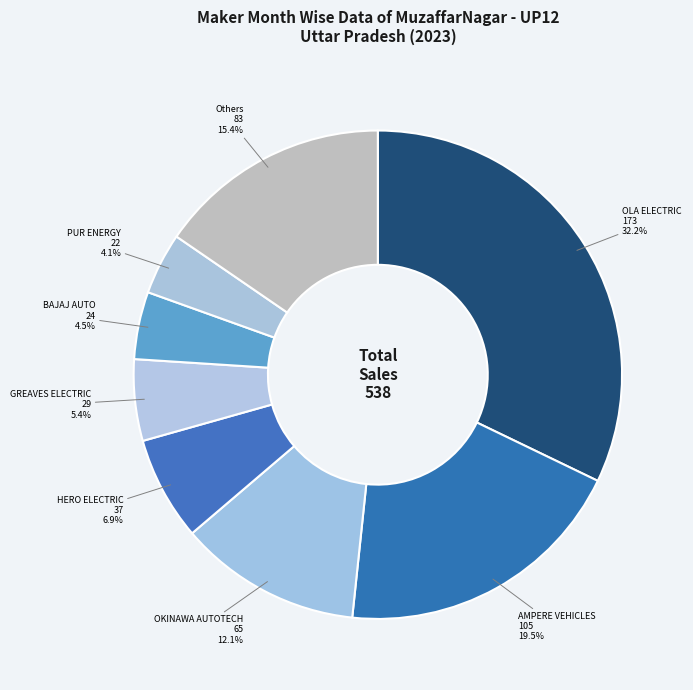

Count the number of slices in the pie.

8